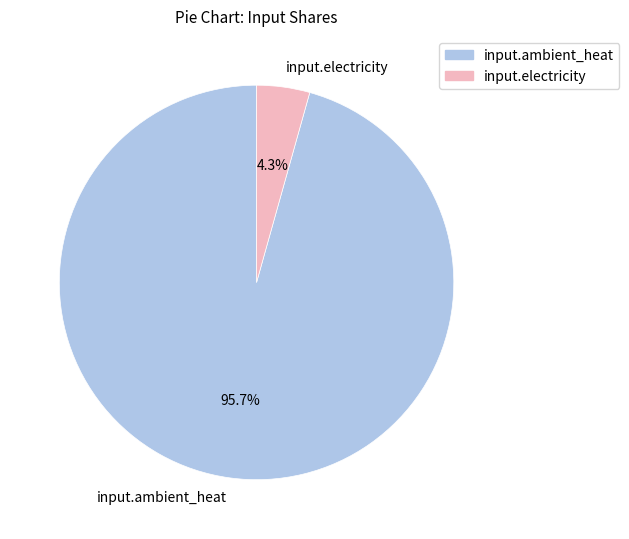

To the nearest percent, what percentage of the pie is input.ambient_heat?

96%